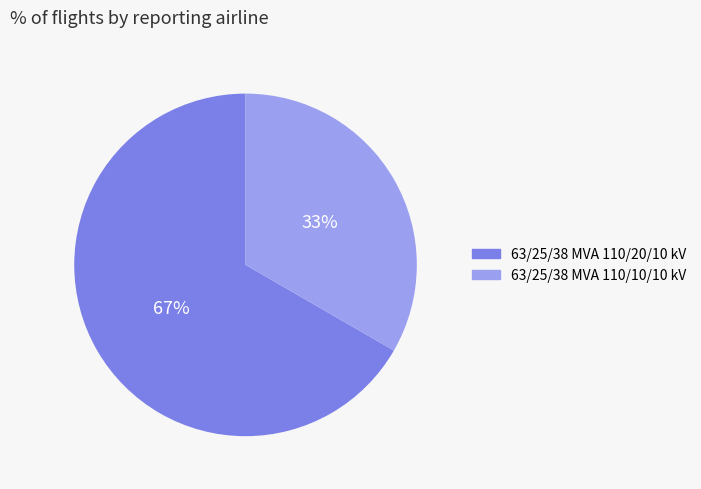

Count the number of slices in the pie.

2